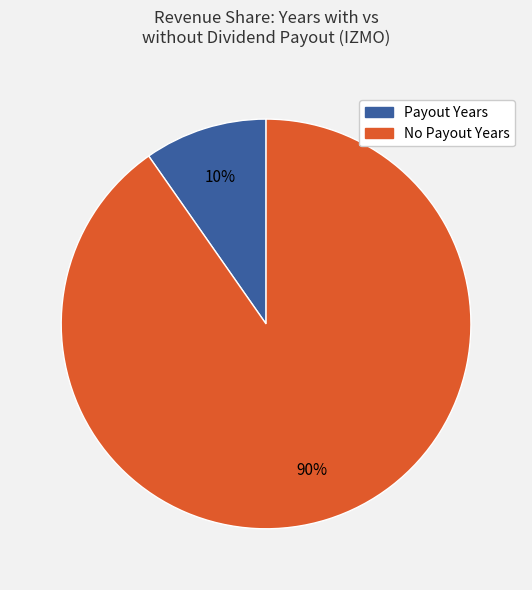

Is there a majority slice in this chart?

Yes